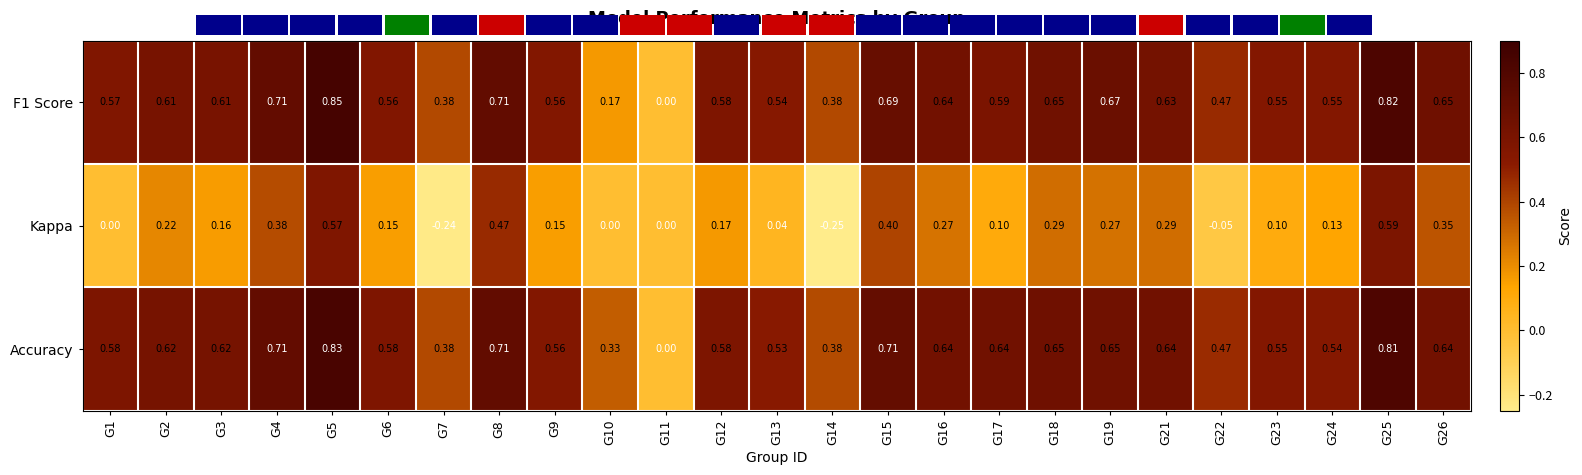

Rank the series by their maximum value, from highest to lowest.

F1 Score, Accuracy, Kappa